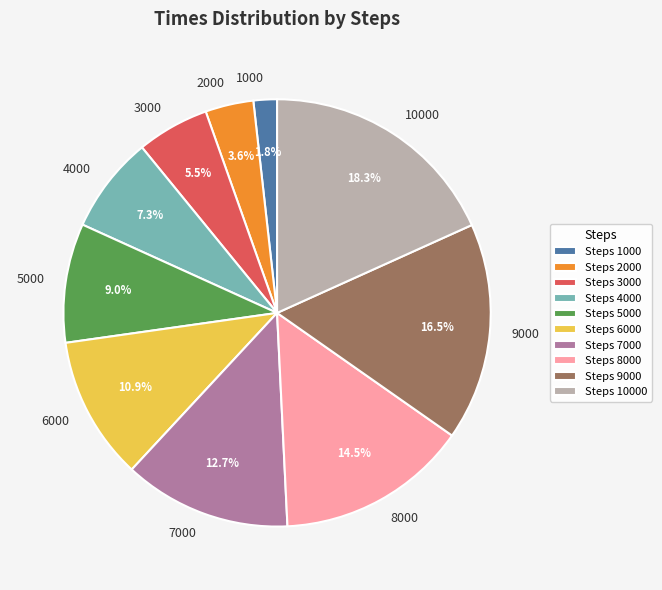

What portion of the pie excludes 5000?

91.0%